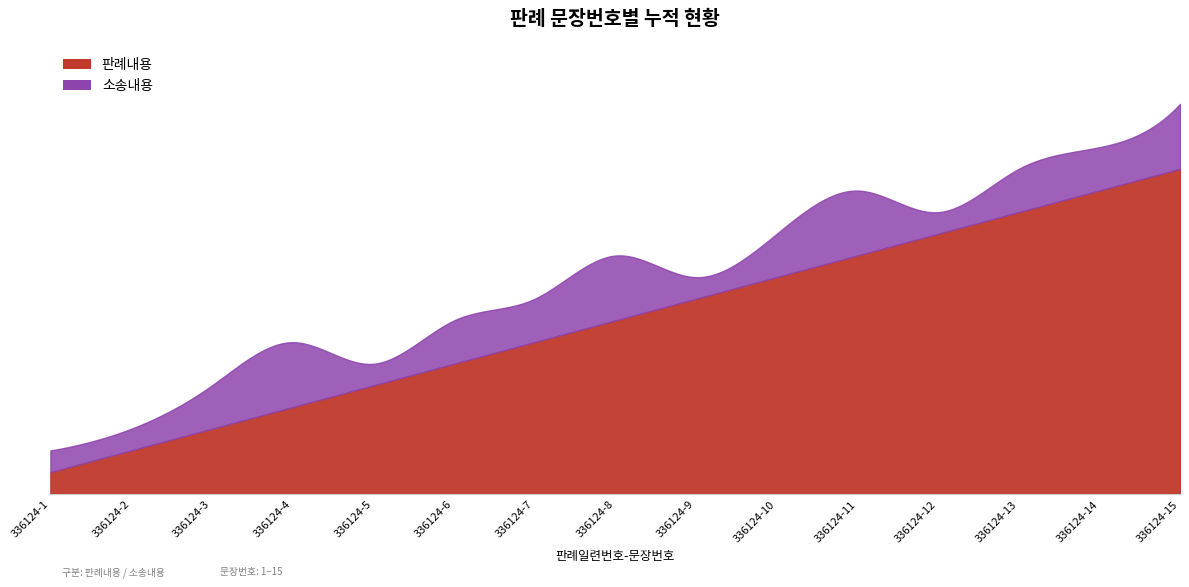

At which category does 소송내용 reach its first local peak?

336124-4